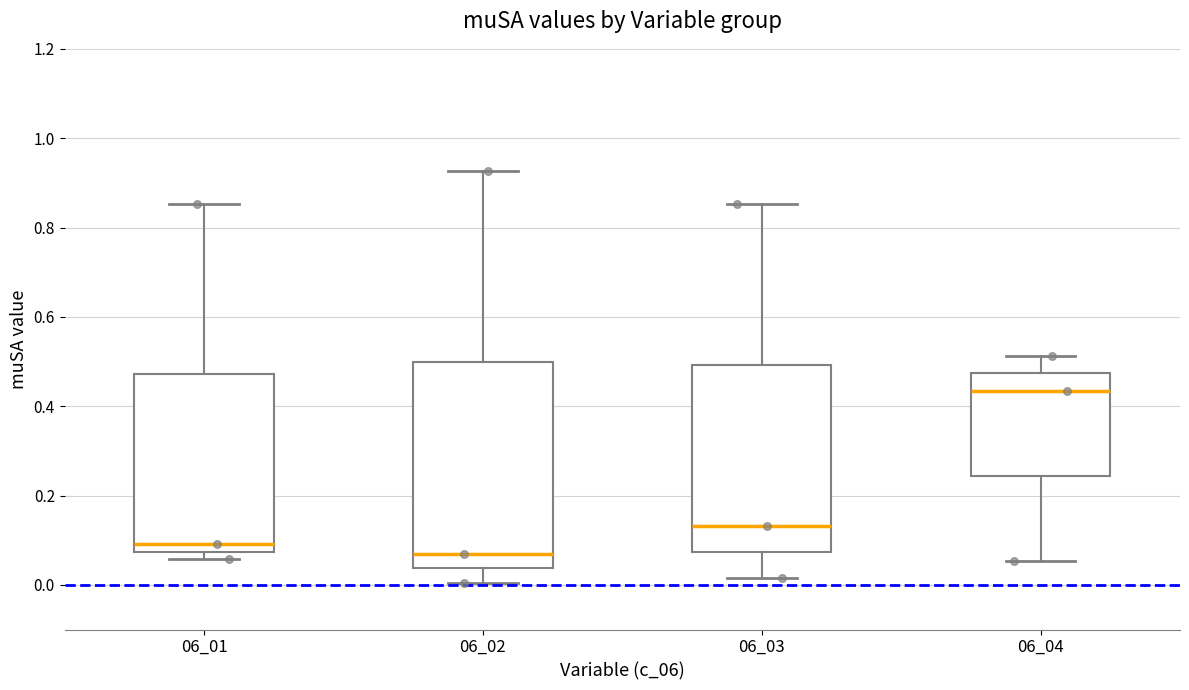

Which box has the highest median line?

06_04